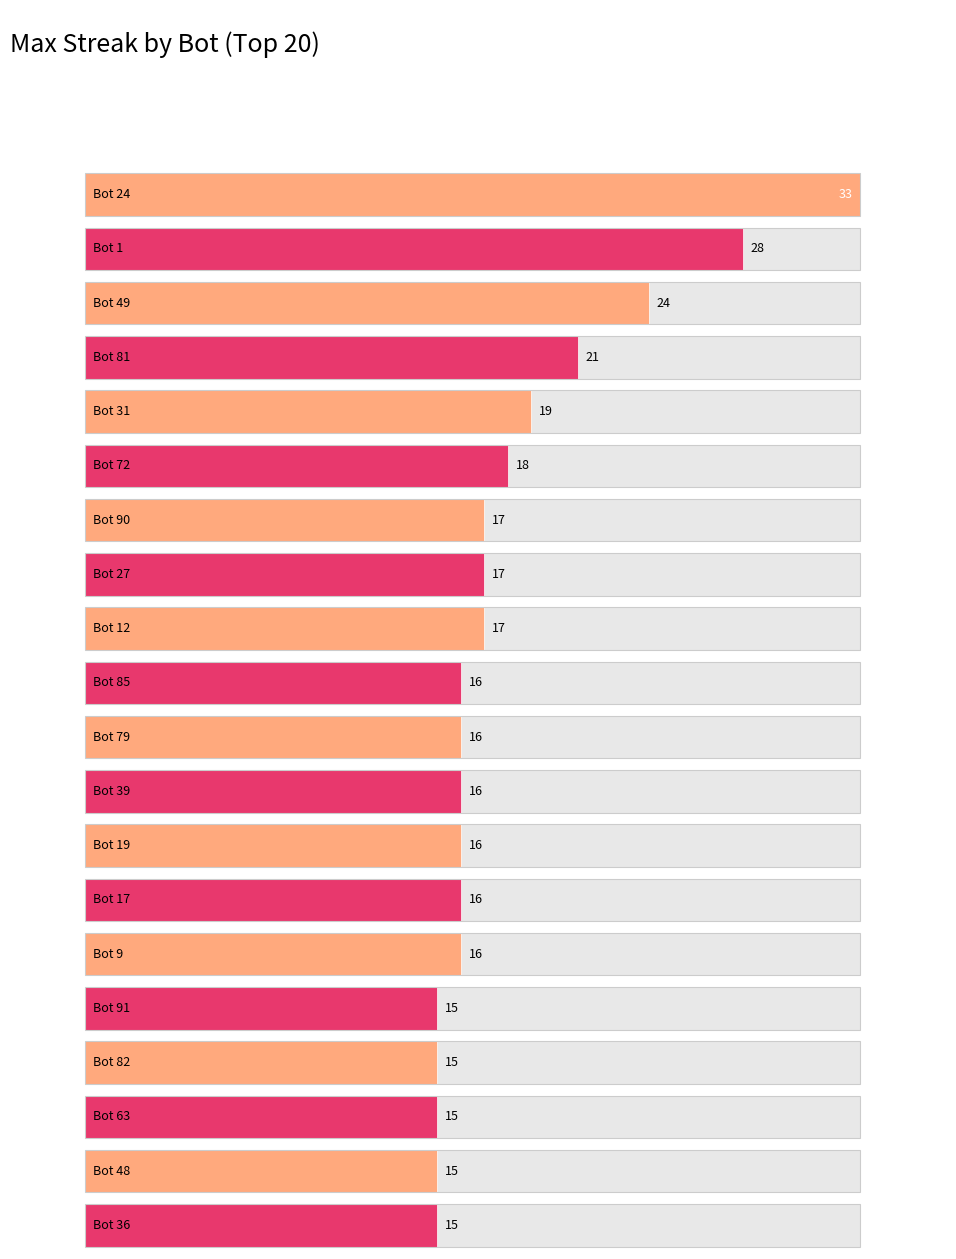

How many data points are less than 16?

5